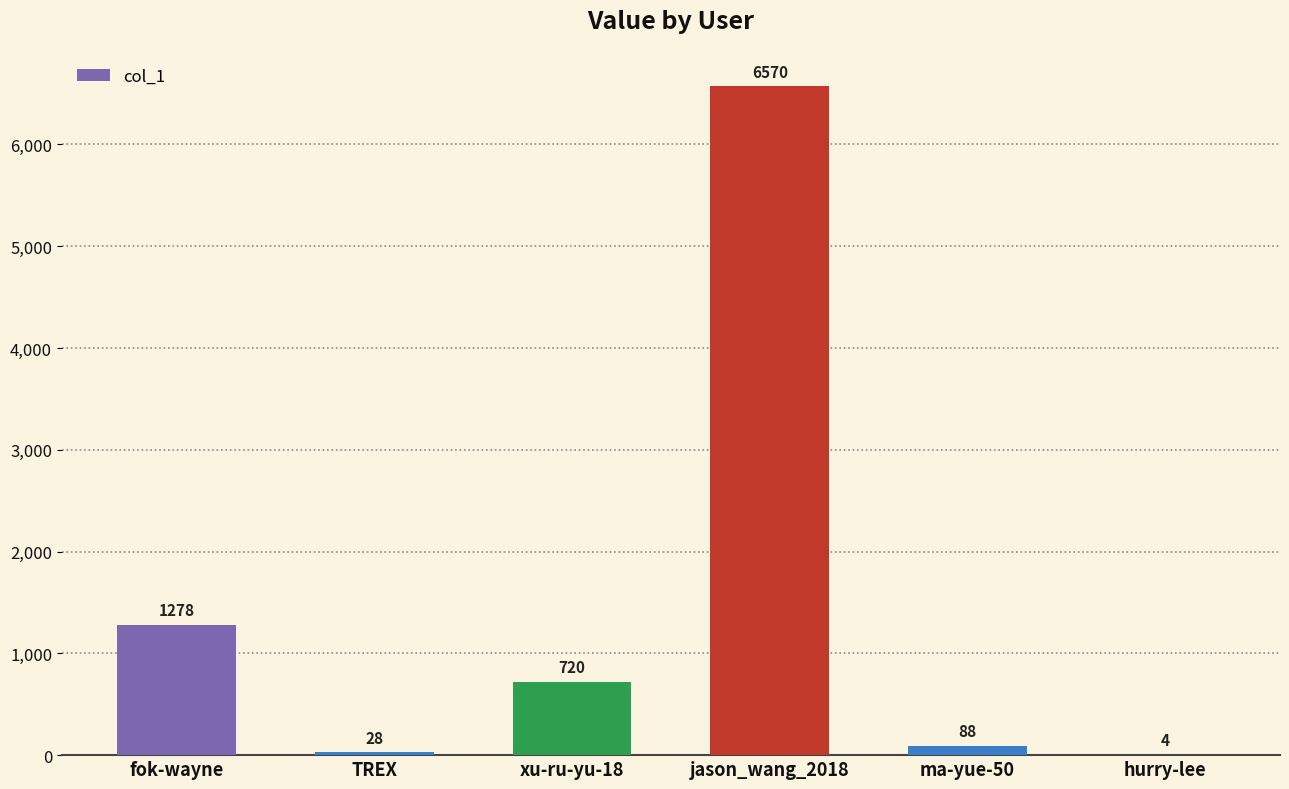

True or false: the data shows 4 at hurry-lee.

True